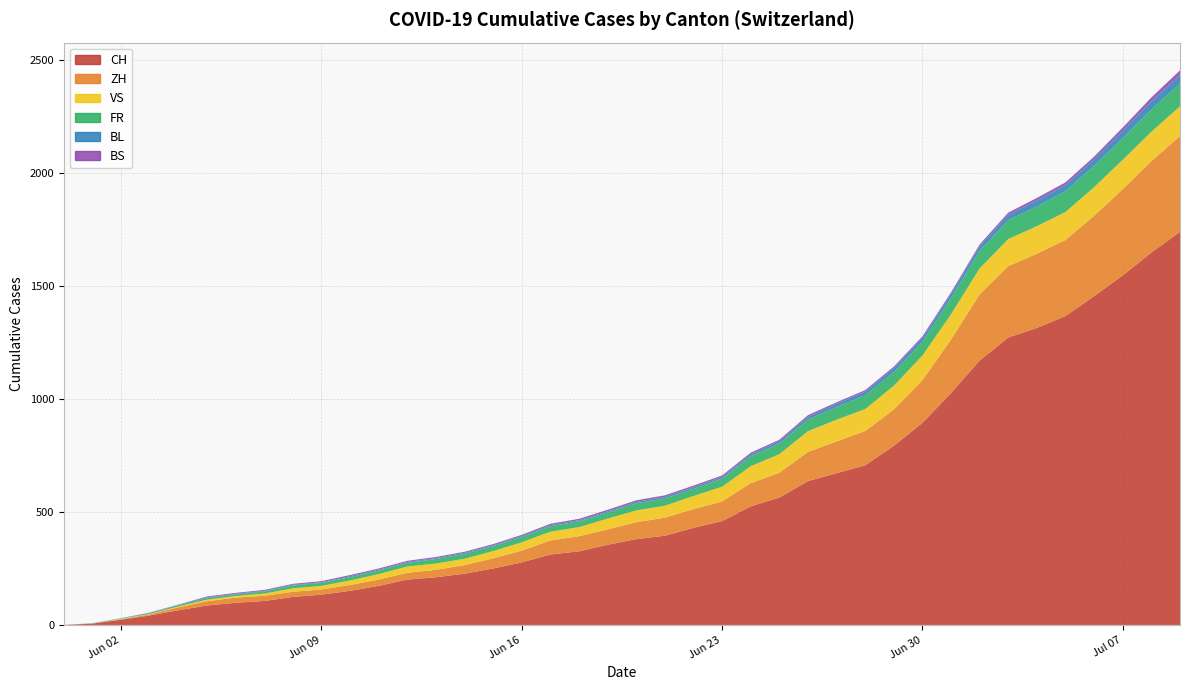

Reading left to right, list all the values displayed in this chart.

CH: 0	6	23	42	65	86	98	106	124	134	151	173	201	211	227	250	277	312	326	355	380	395	430	460	525	564	637	672	707	793	895	1027	1171	1273	1315	1368	1456	1548	1649	1741
ZH: 0	0	2	5	13	19	23	23	23	23	26	28	30	33	38	45	52	62	67	68	75	80	83	87	103	110	129	141	152	161	189	237	293	316	329	337	356	382	405	424
VS: 0	1	2	2	4	7	7	10	15	16	20	24	28	28	28	32	37	39	40	48	52	53	58	65	75	82	92	96	97	105	109	112	115	120	122	124	127	130	130	132
FR: 0	0	2	3	5	7	7	9	13	13	15	16	16	20	22	22	23	24	26	27	32	32	32	36	44	47	52	56	61	61	61	72	79	84	87	92	94	96	99	100
BL: 0	1	1	2	2	3	3	3	3	3	4	4	4	4	4	4	5	5	5	5	6	7	7	7	9	10	12	14	16	17	17	18	19	23	27	27	29	32	35	38
BS: 0	0	0	1	1	4	4	4	4	5	5	5	5	5	5	5	5	6	6	7	7	7	7	7	7	7	7	7	7	7	7	7	8	10	11	12	12	15	18	21